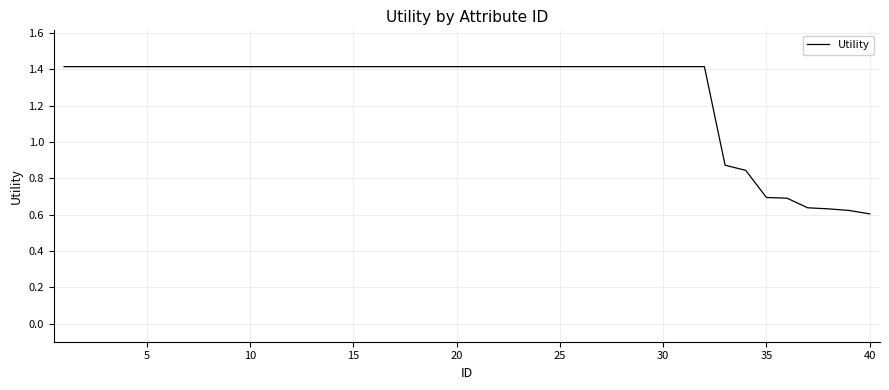

What is the greatest value displayed?

1.4